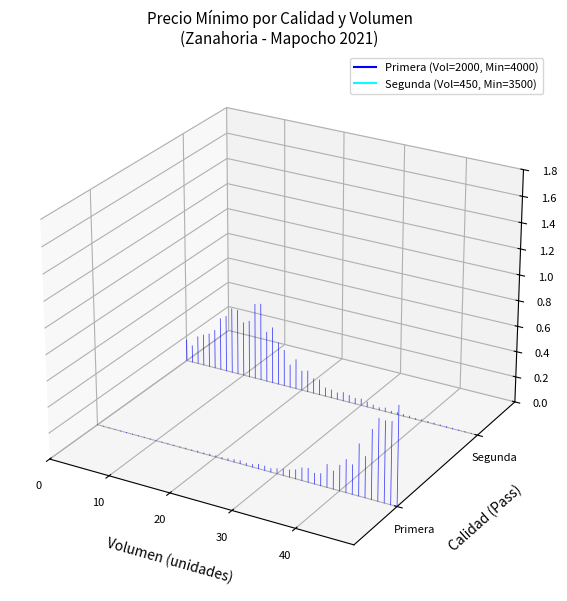

List the series in order of their peak value, highest first.

Segunda, Primera